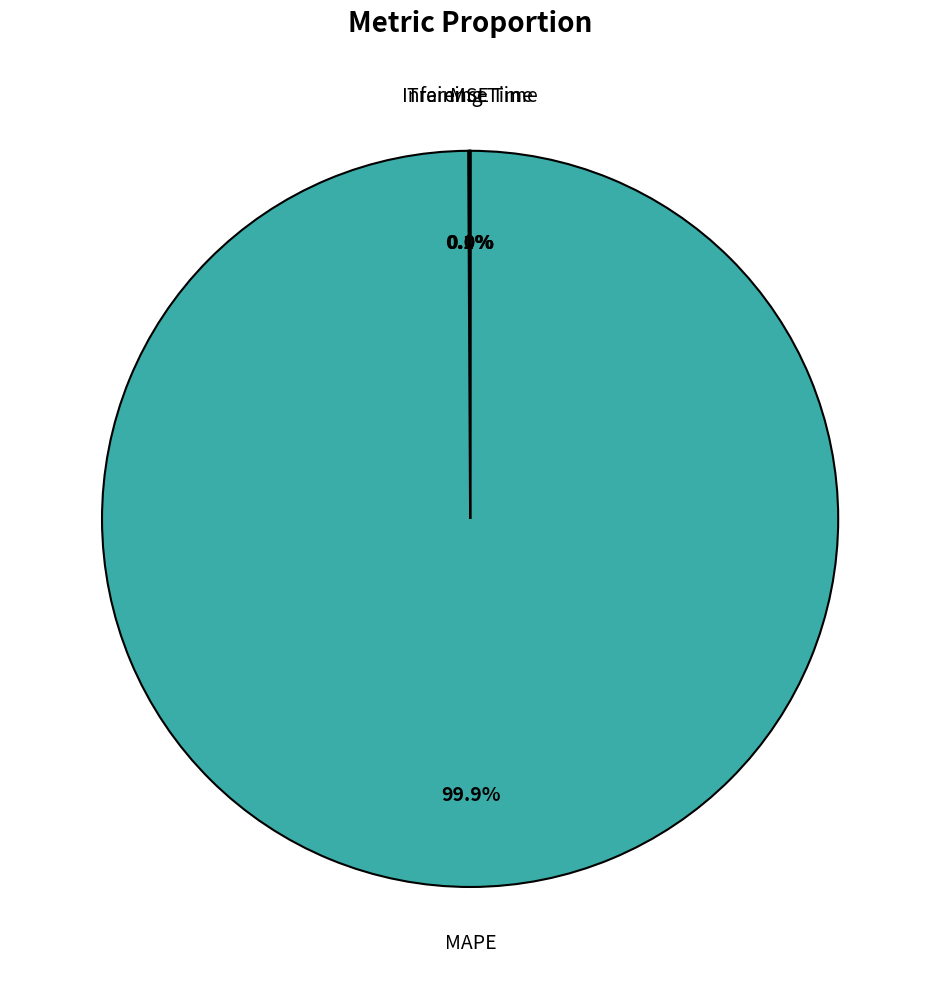

How much of the chart is everything except MAPE?

0.1%